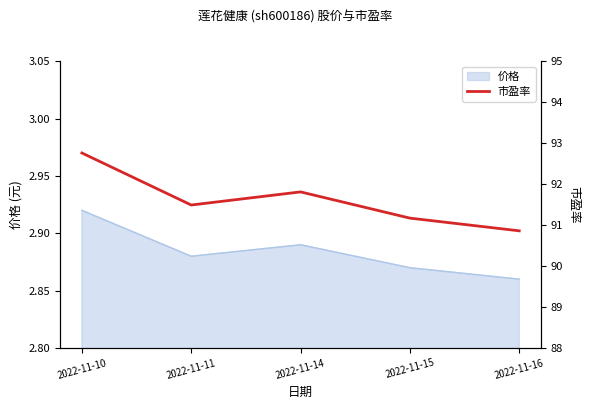

Reading left to right, what are all the values shown in this chart?

2022-11-10=92.8	2022-11-11=91.5	2022-11-14=91.8	2022-11-15=91.2	2022-11-16=90.9